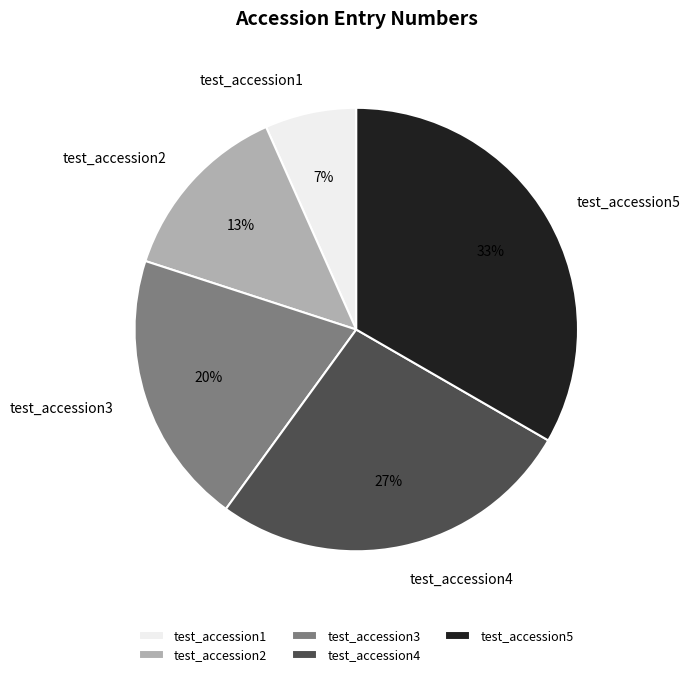

To the nearest percent, what is the average slice percentage?

20%